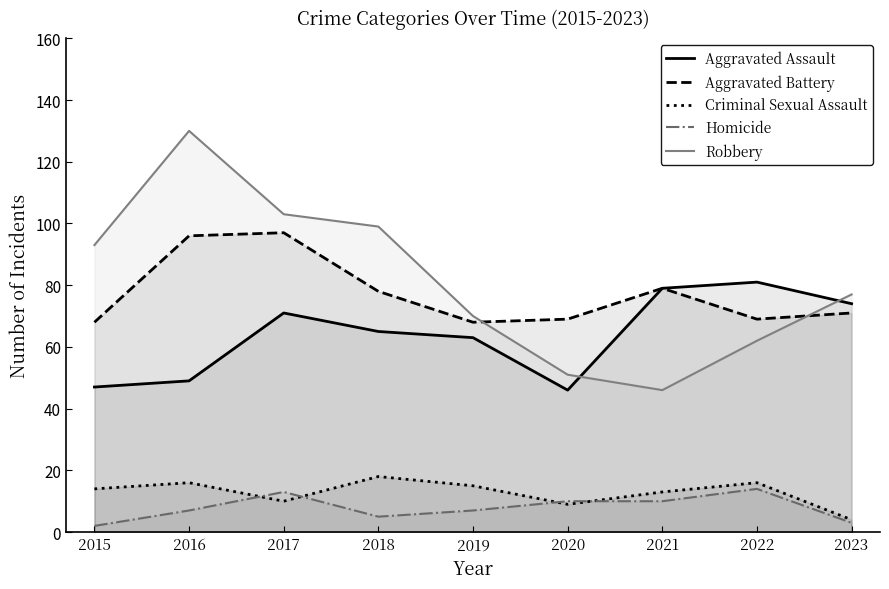

At which label is Robbery closest to 88?

2015